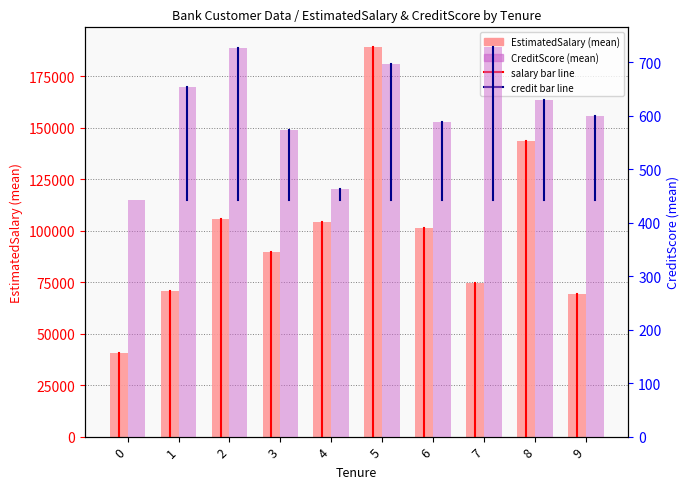

What is the value of the CreditScore (mean) bar at the 9th from the left?

628.8